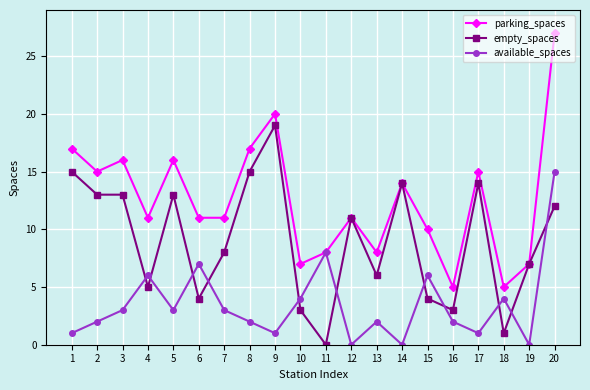

The value of available_spaces at 1 is 1. True or false?

True